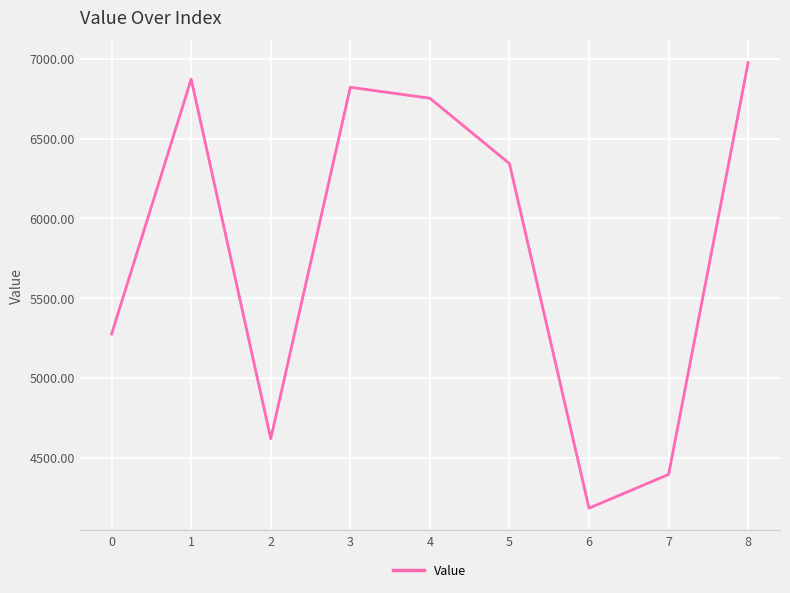

What is the change in value from 2 to 5?

+1723.5